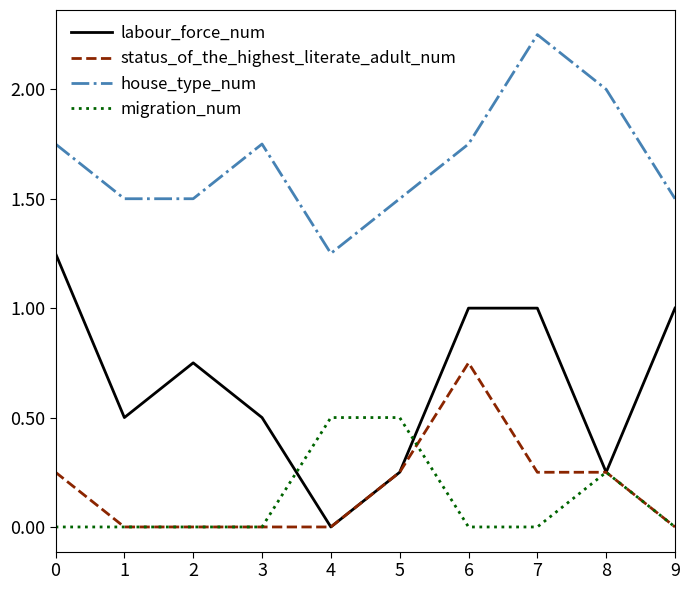

Does the chart display data point markers on the line(s)?

No